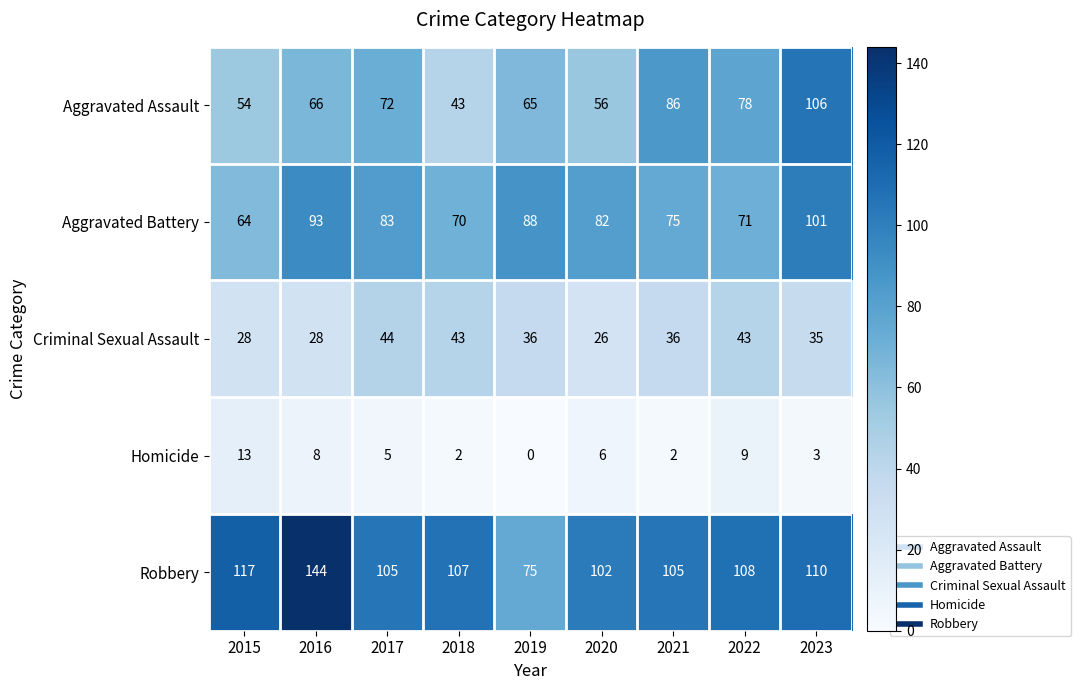

What value does the Robbery series have at 2019, to the nearest 5?

75